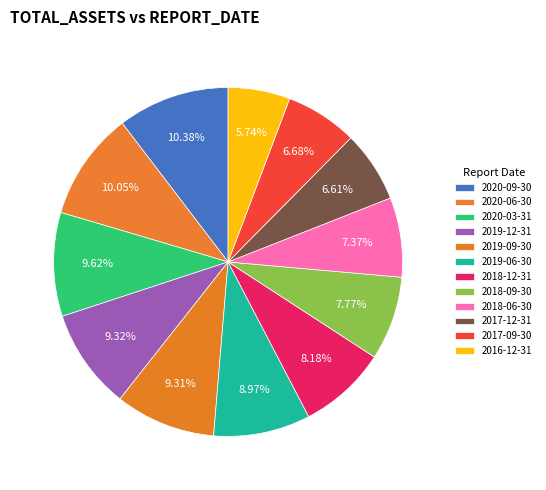

To the nearest percent, what percentage of the pie is 2019-06-30?

9%